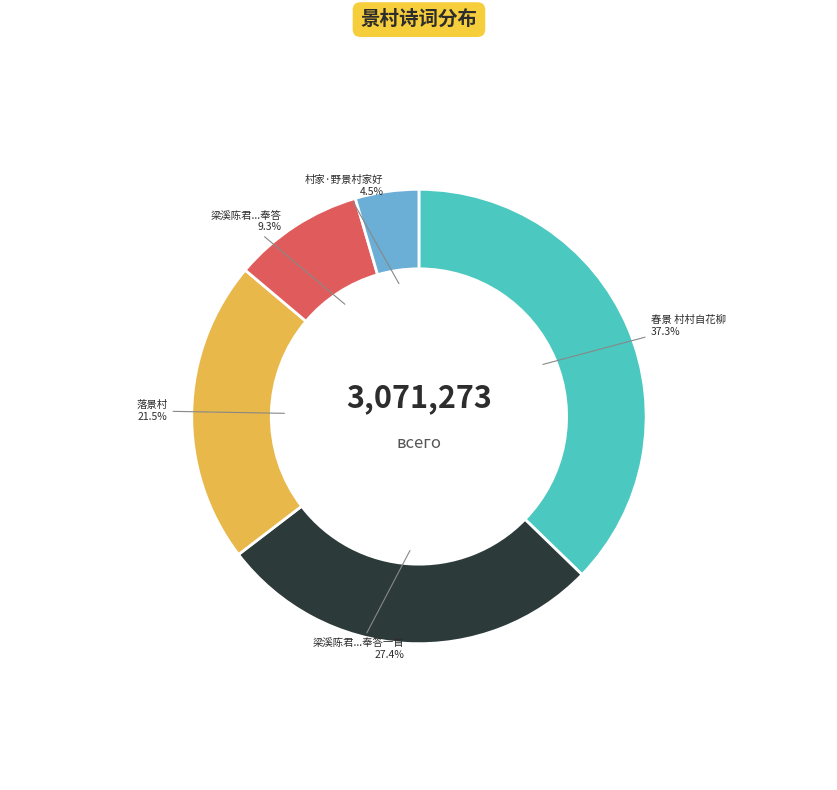

Which category has the biggest portion of the pie?

春景 村村自花柳